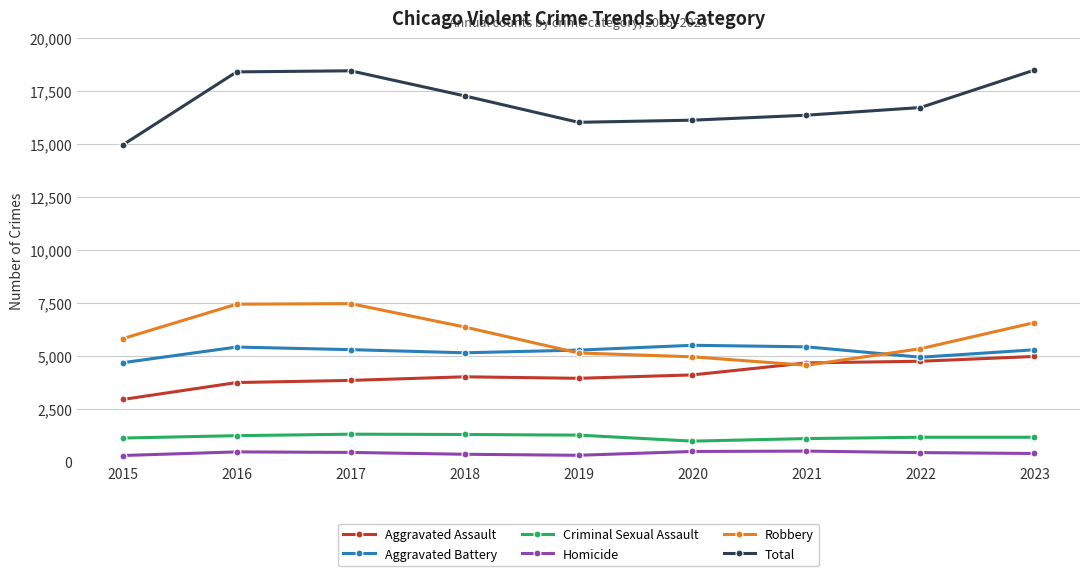

True or false: Criminal Sexual Assault and Aggravated Battery cross at least once.

False